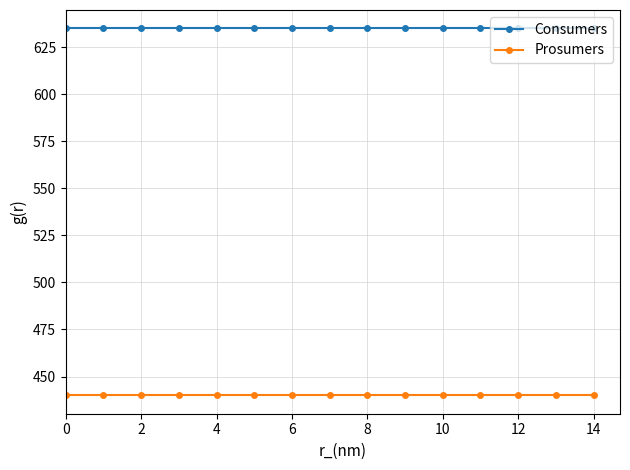

Rank the series by their average value, from highest to lowest.

Consumers, Prosumers